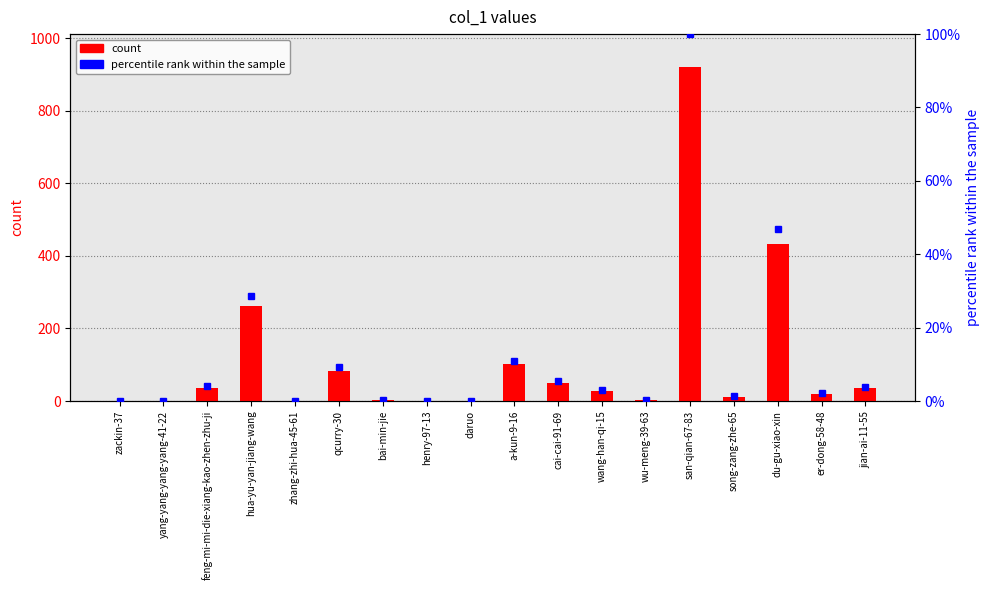

Which series has the largest total across all categories?

count